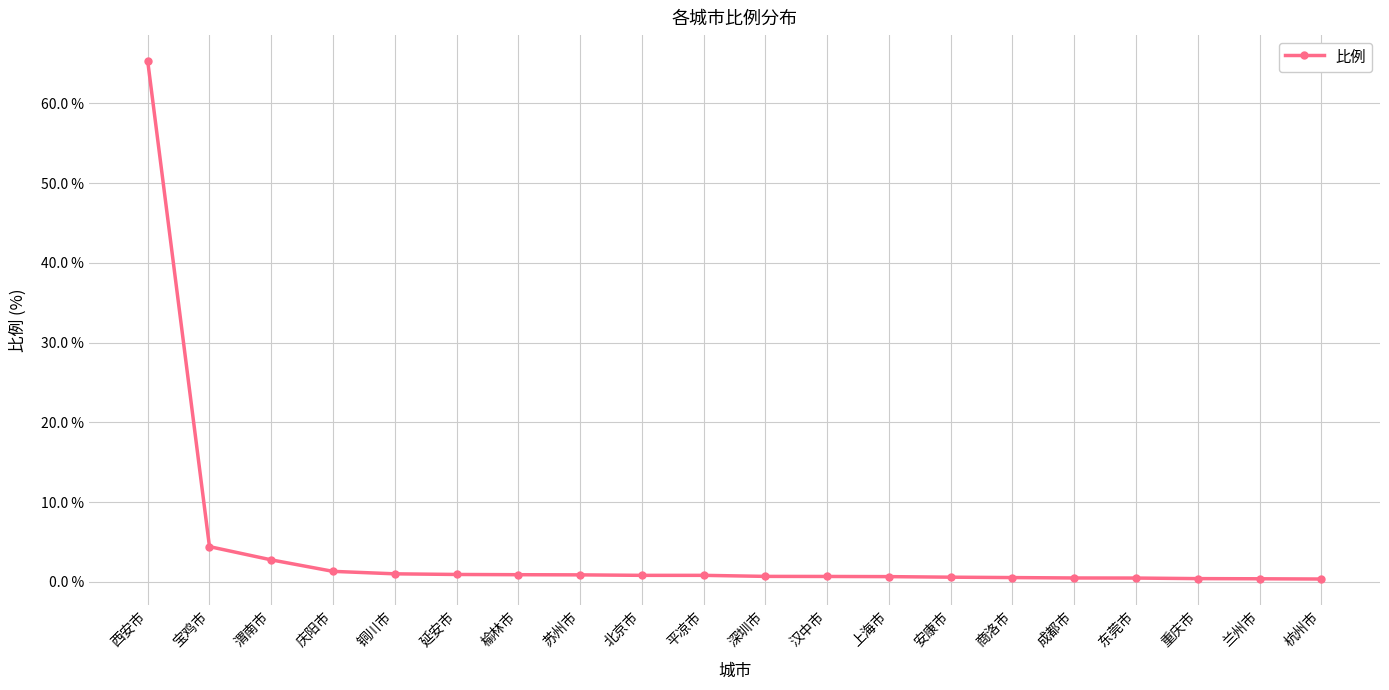

What is the label of the 16th point from the left?

成都市